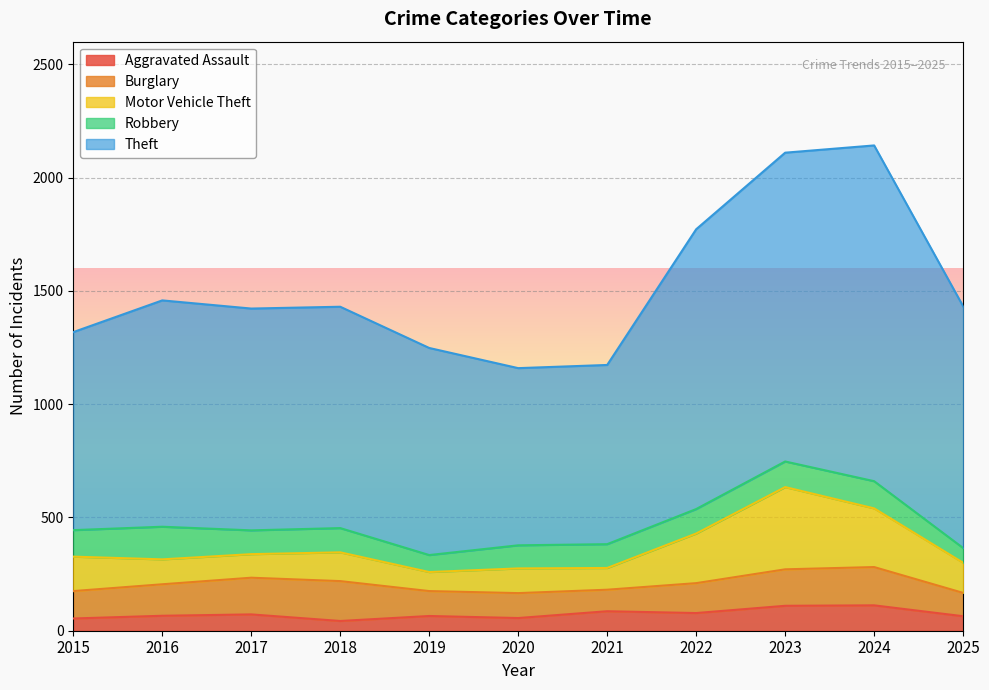

What is the value of the Motor Vehicle Theft point at the 6th from the left?

109